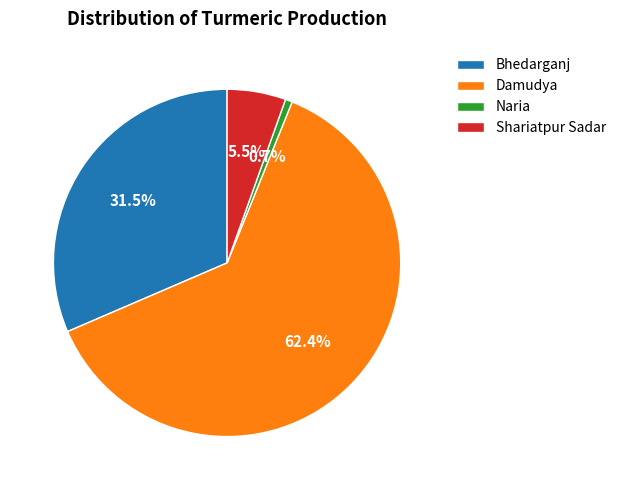

Between Bhedarganj and Damudya, which is larger?

Damudya